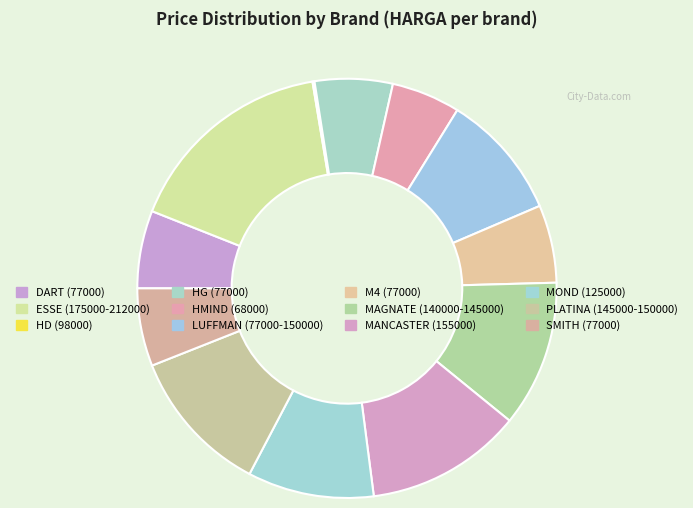

To the nearest percent, what is the average slice percentage?

8%